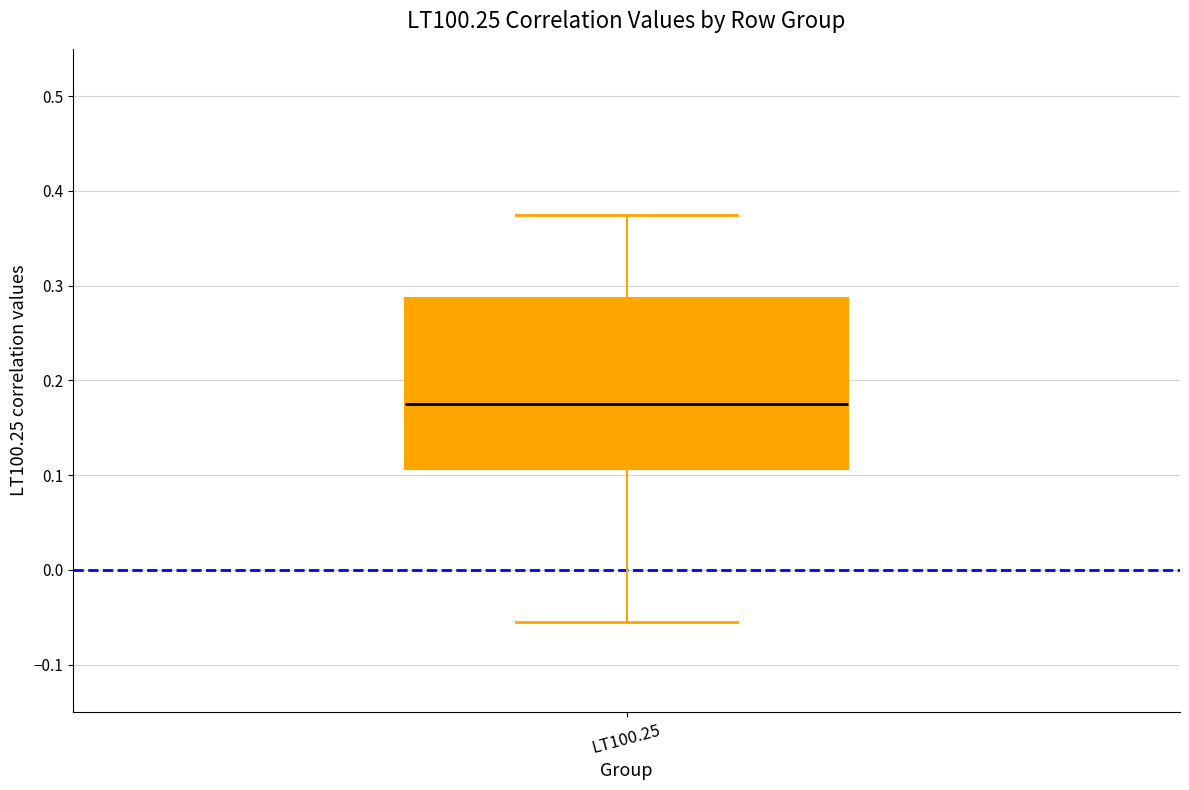

Transcribe this box plot: give where the median line is, the range the box spans, and where the two whiskers end, as read against the y-axis. The values are not printed on the chart, so give them approximately, as read against the axis.

median 0.18, box 0.11 to 0.29, whiskers -0.05 to 0.37